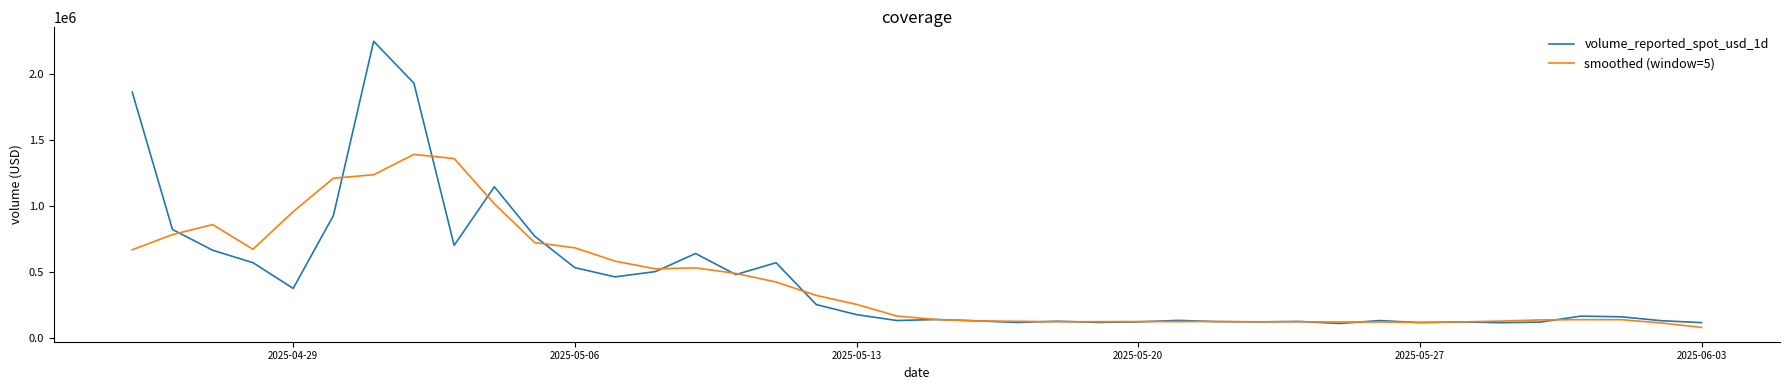

Which series has the widest spread of values?

volume_reported_spot_usd_1d